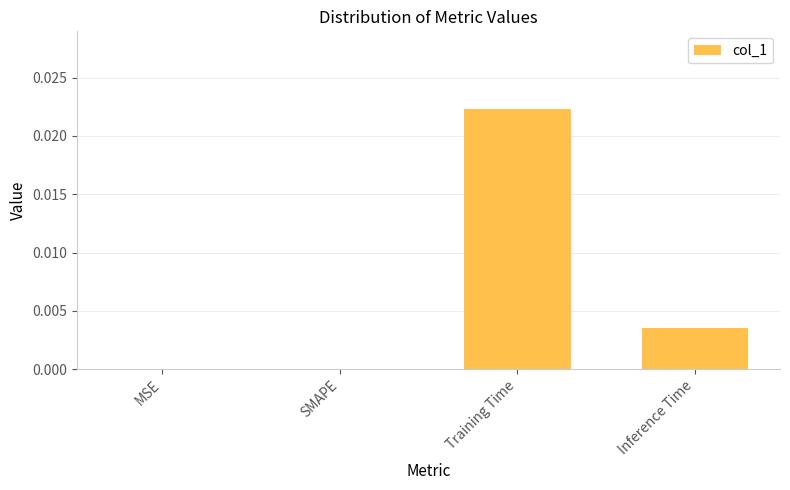

Which category has the highest value across all series?

Training Time